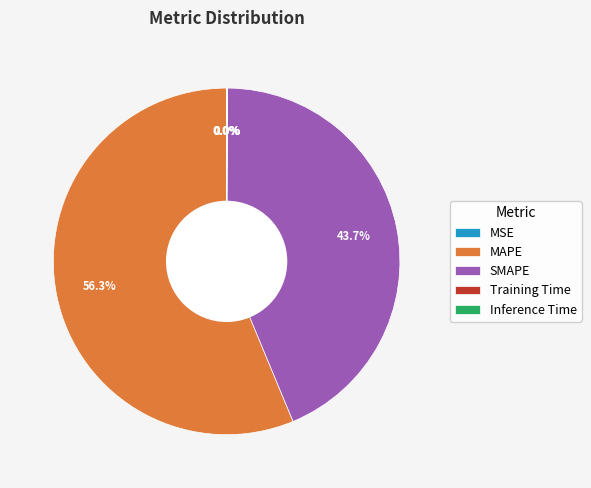

Does MAPE account for over 50% of the chart?

Yes